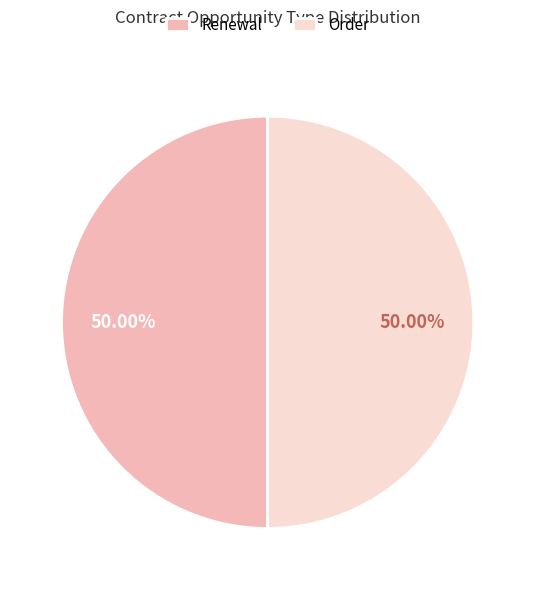

What is the ratio of the value at Order to the value at Renewal?

1.0